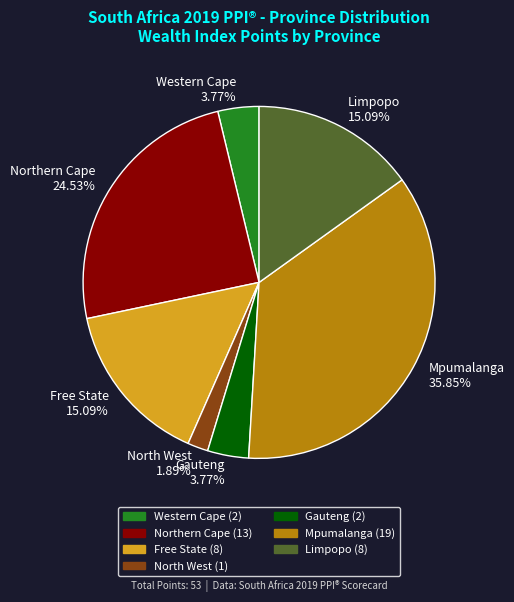

Does any single category account for the majority?

No